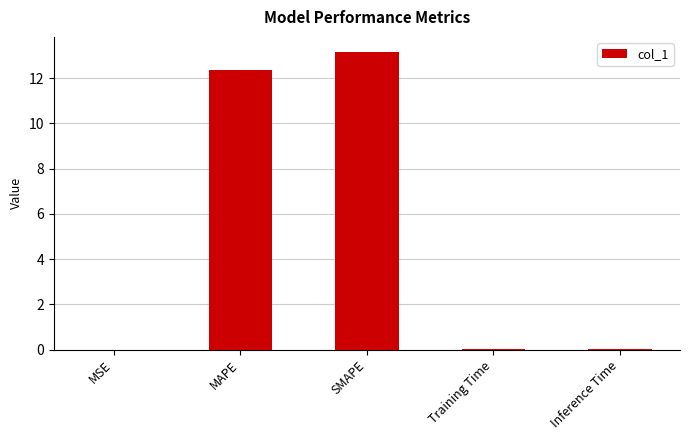

At which category does the chart reach its peak across all series?

SMAPE